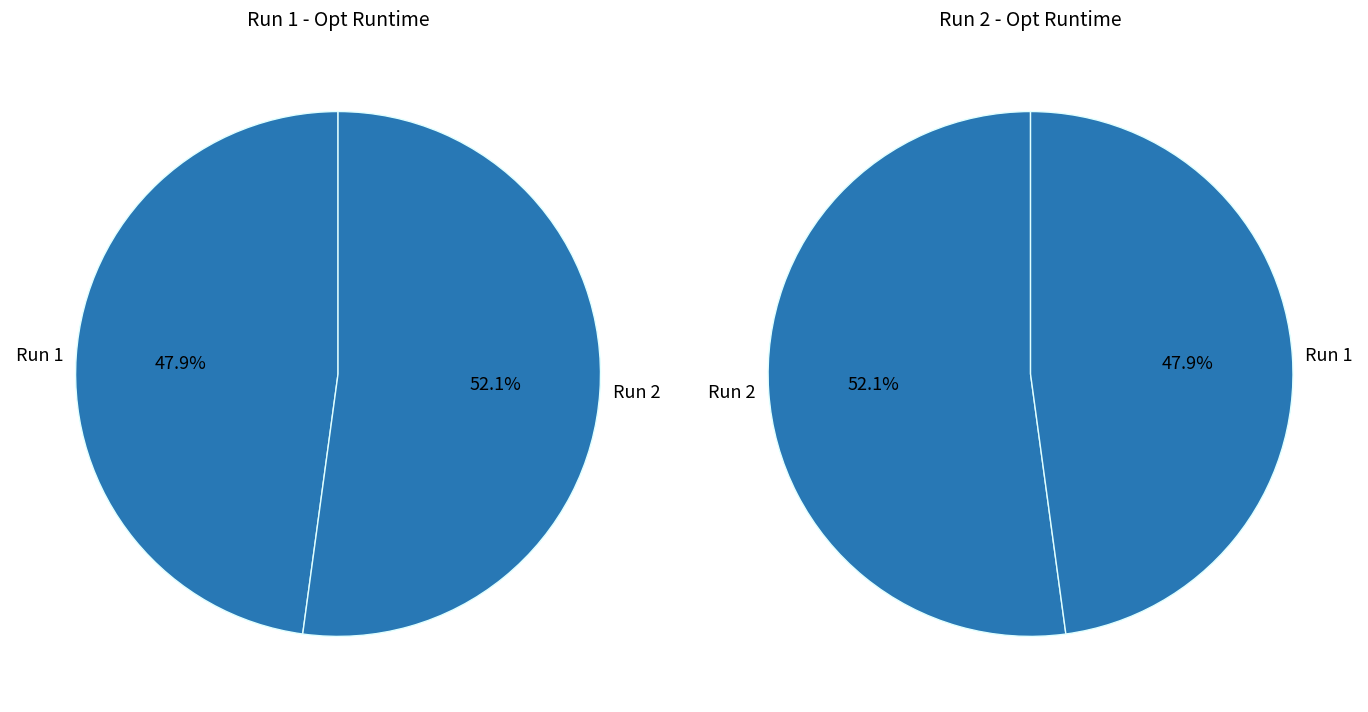

Rank the categories by value from lowest to highest.

Run 1, Run 2